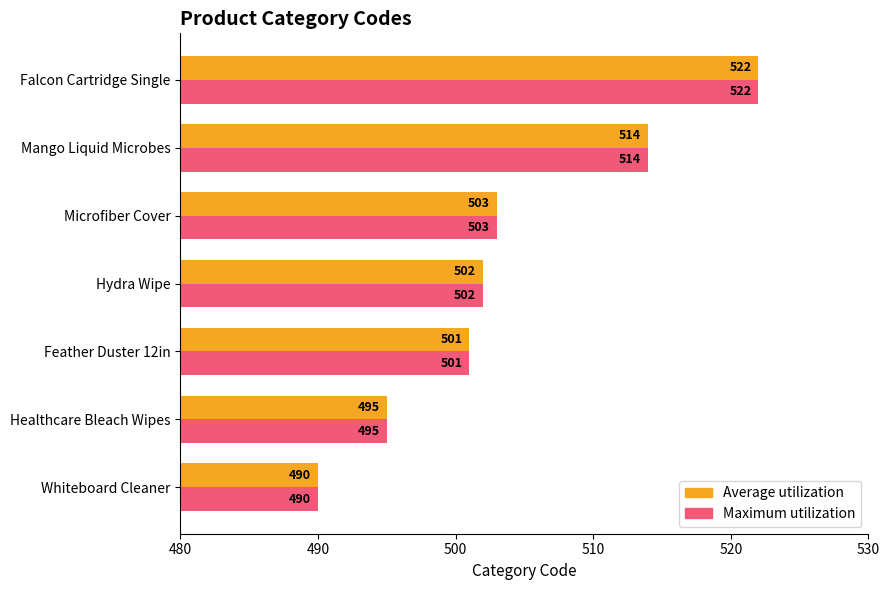

At which label does Average utilization reach its peak?

Falcon Cartridge Single